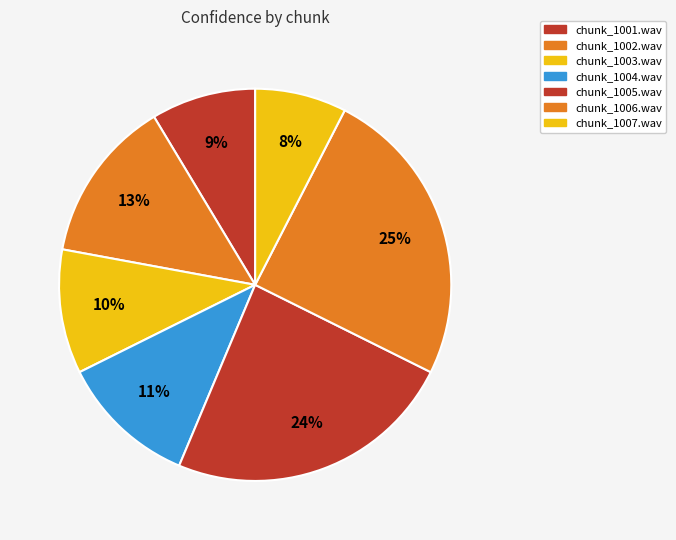

Count the number of slices in the pie.

7